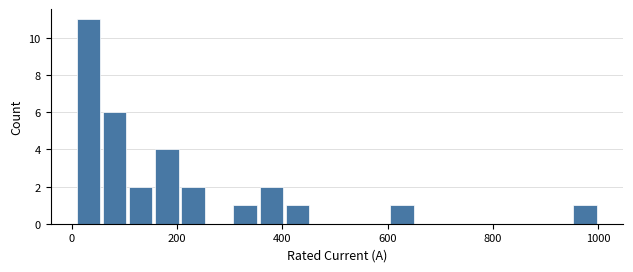

Around what value on the x-axis is the tallest bar? Give the approximate position of its centre, as read against the axis.

40